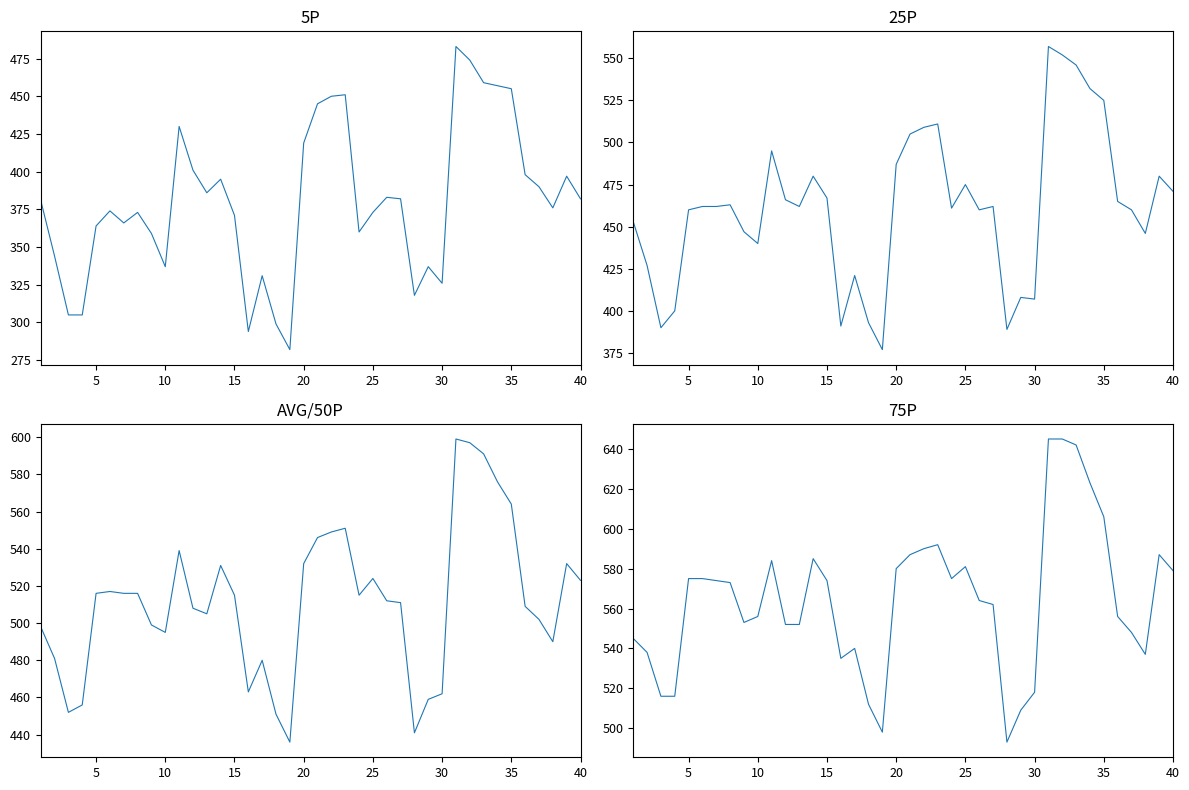

What is the value of the 5P point at the 19th from the left?

282